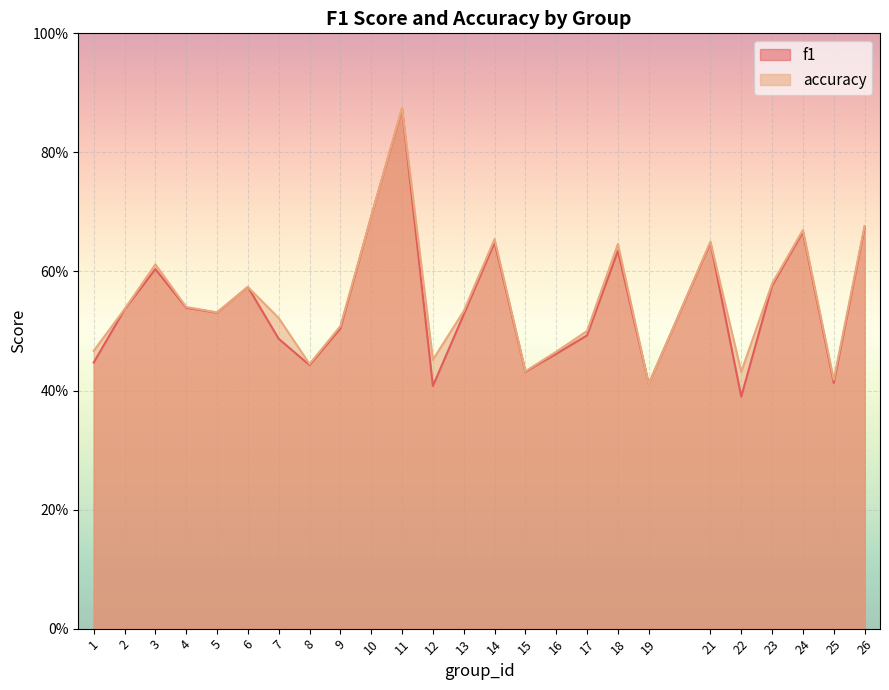

After their last crossing, which series has the higher values: f1 or accuracy?

accuracy